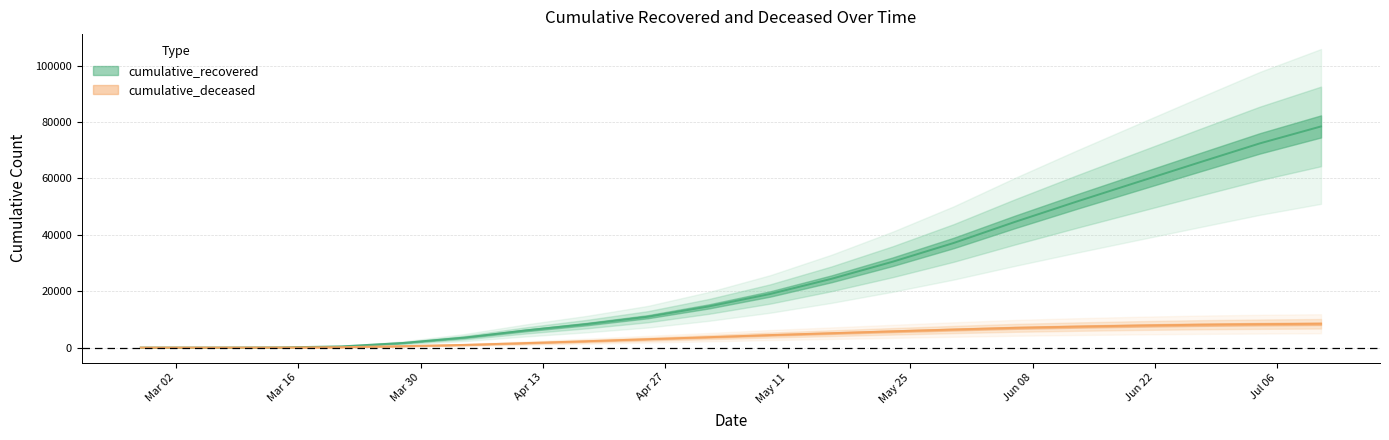

How many data points does each series have?

20